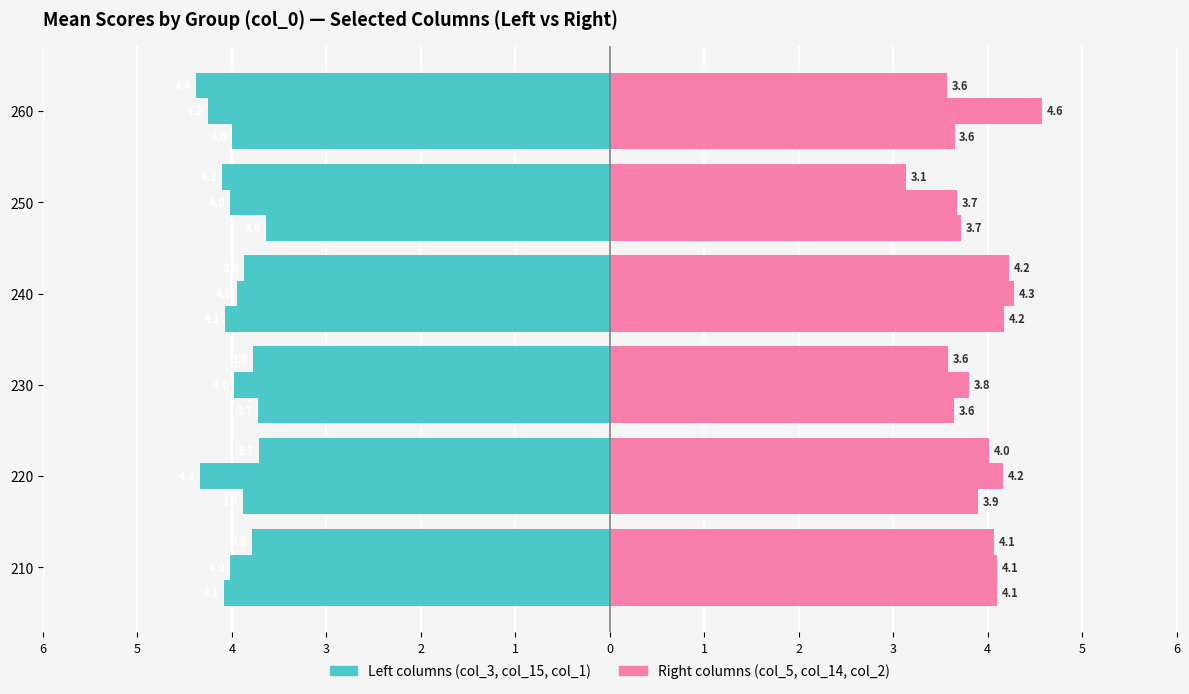

What is the difference between the highest and lowest values at 230?

7.4